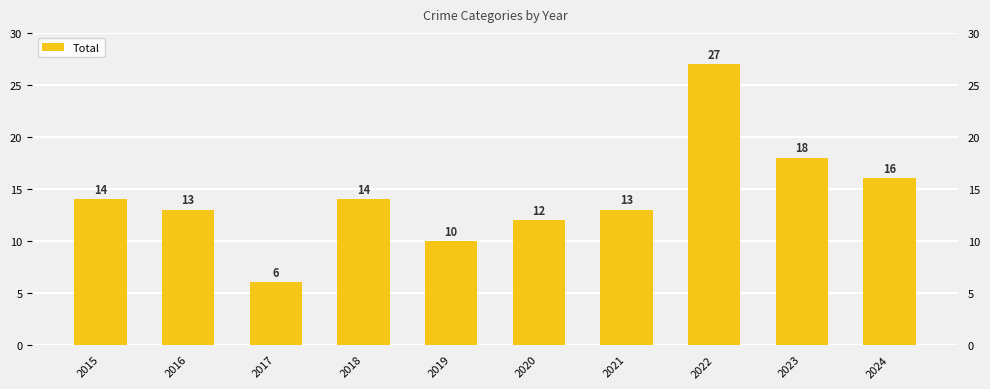

What is the sum of all values?

143